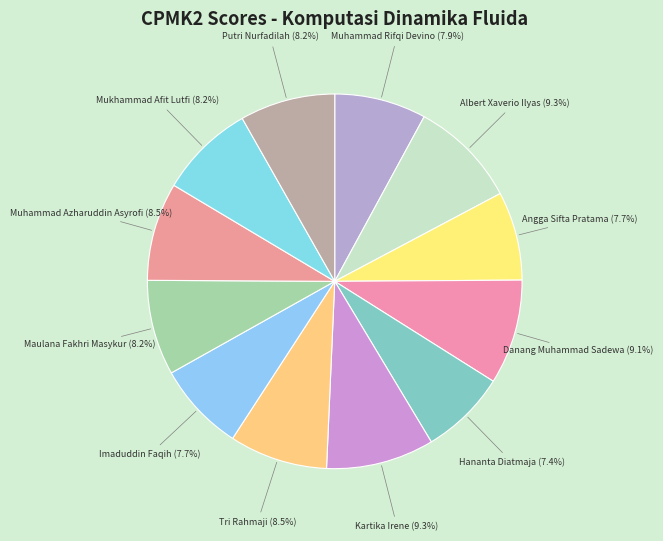

Count the number of slices in the pie.

12